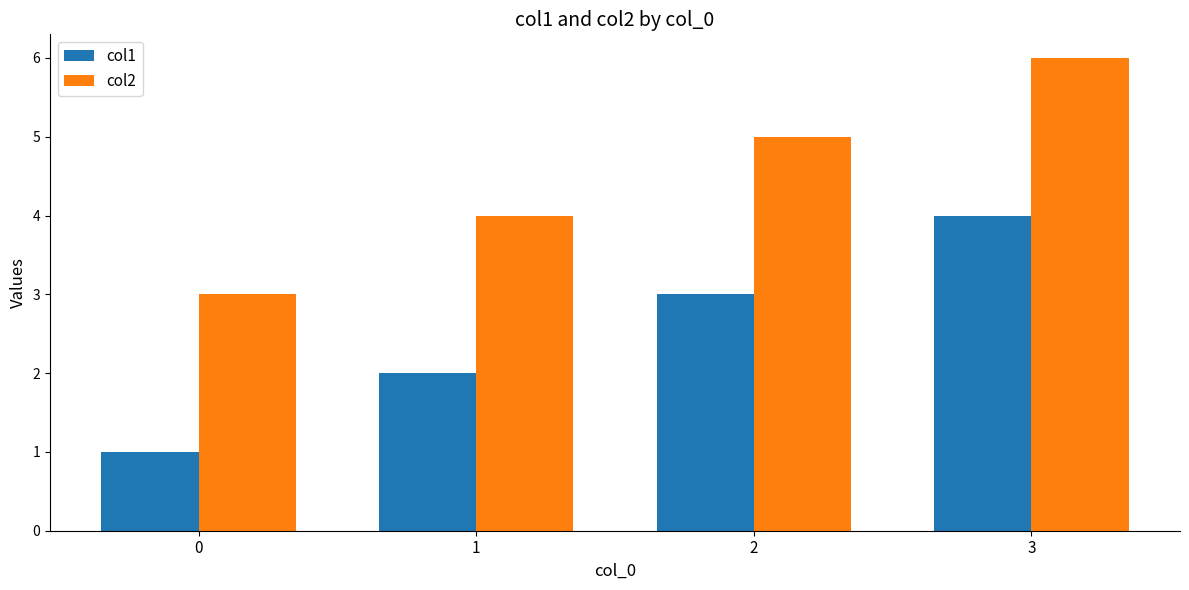

What is the total value across all series at 0?

4